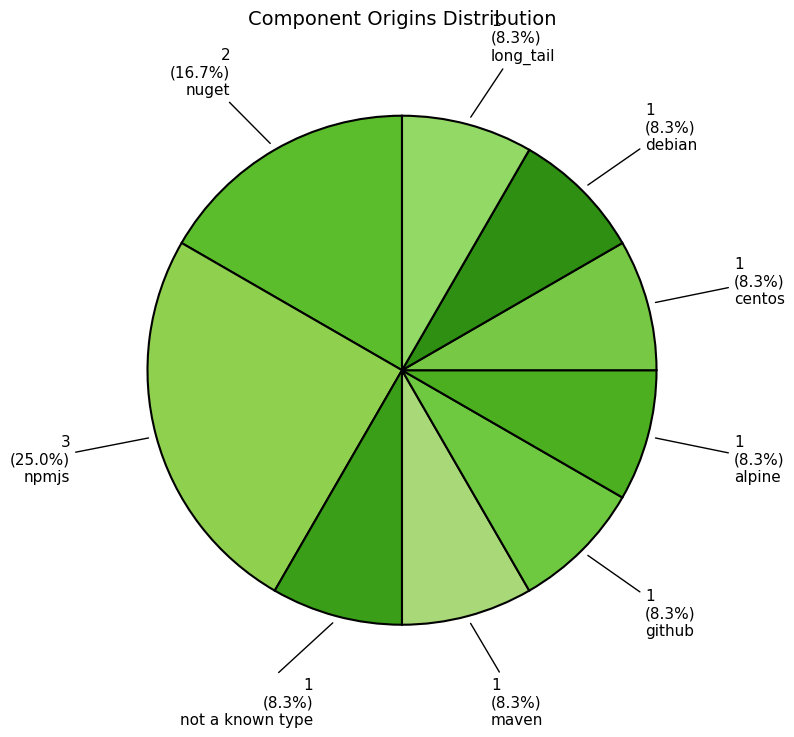

Count the number of slices in the pie.

9